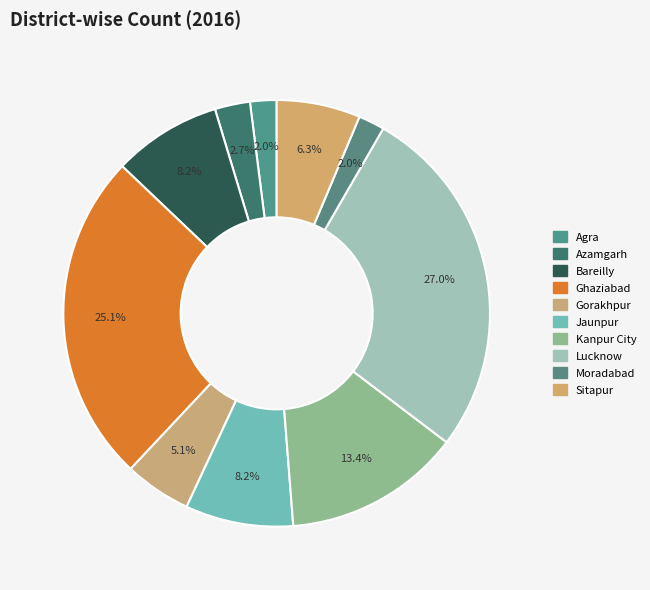

How many segments does this pie chart have?

10